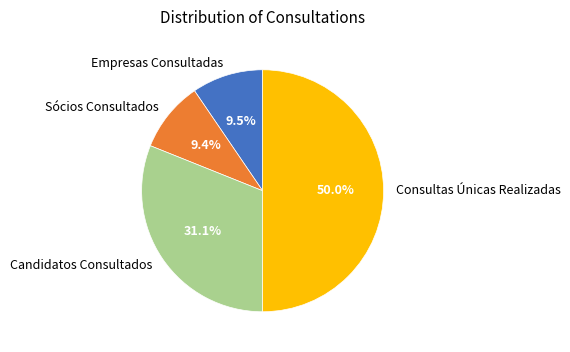

Which slice is the largest?

Consultas Únicas Realizadas